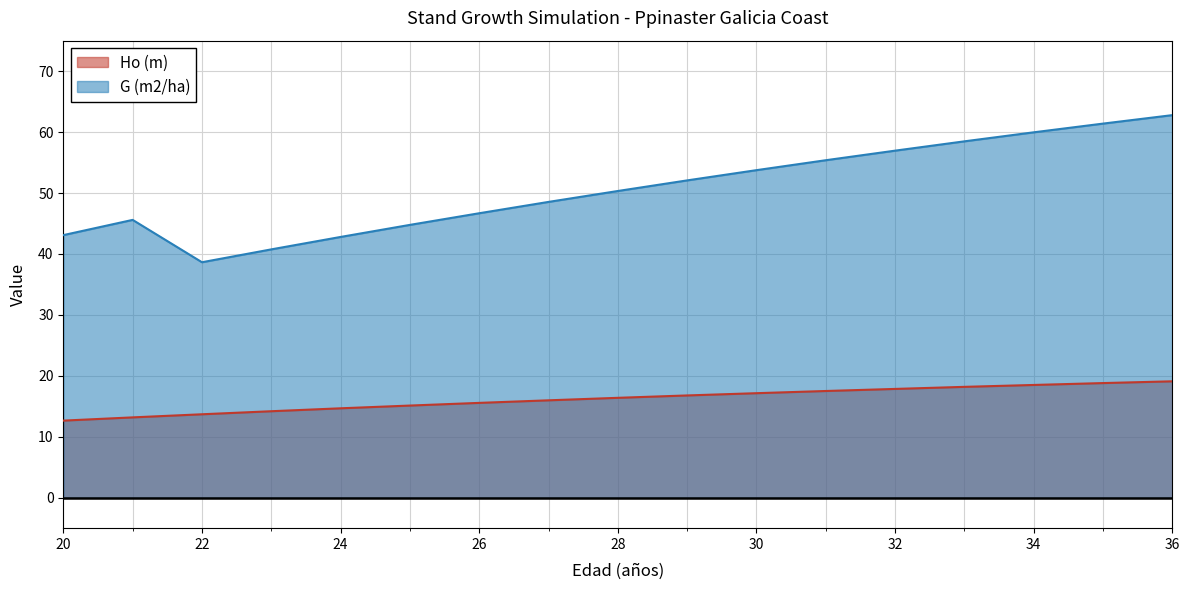

The value of G (m2/ha) at 30 is 53.8. True or false?

True